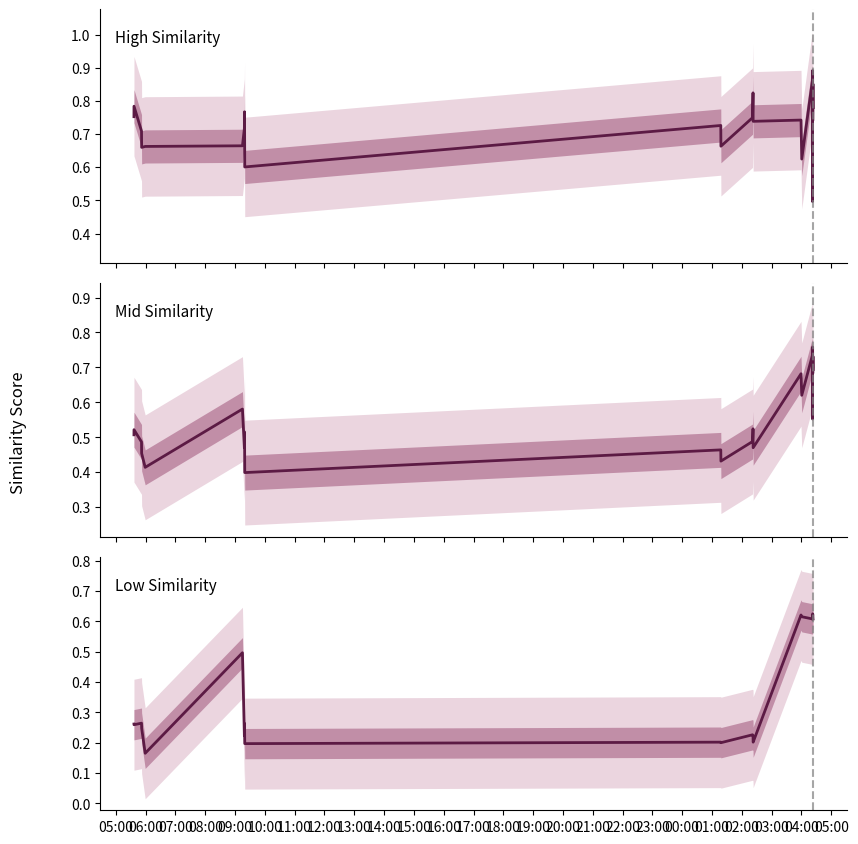

In High Similarity, how many points are lower than both neighbors (excluding endpoints)?

7